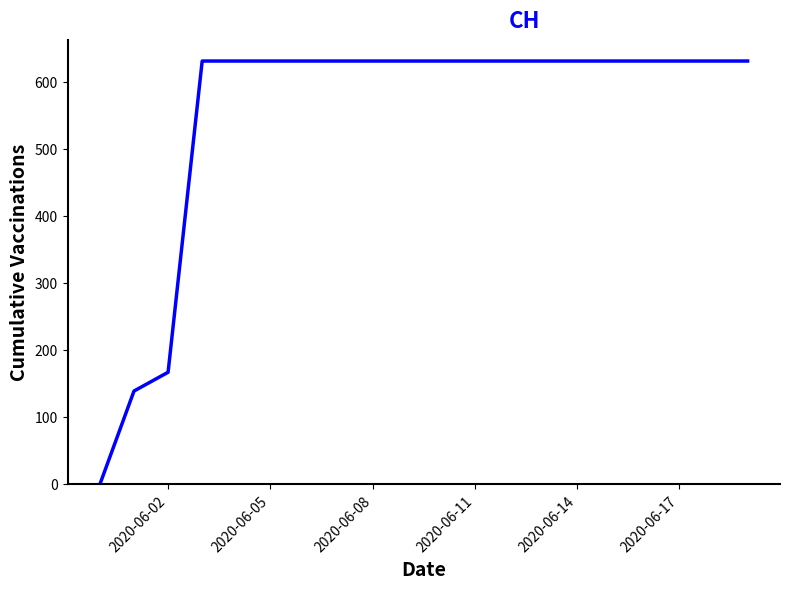

Reading left to right, transcribe all the data shown in this chart.

0	139	167	631	631	631	631	631	631	631	631	631	631	631	631	631	631	631	631	631